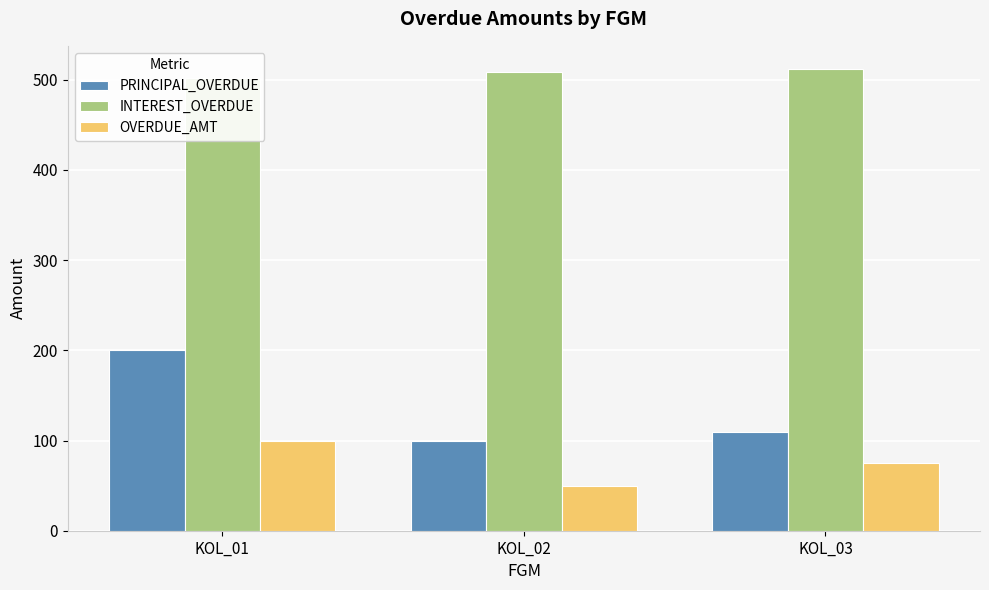

Which category has the lowest value across all series?

KOL_02